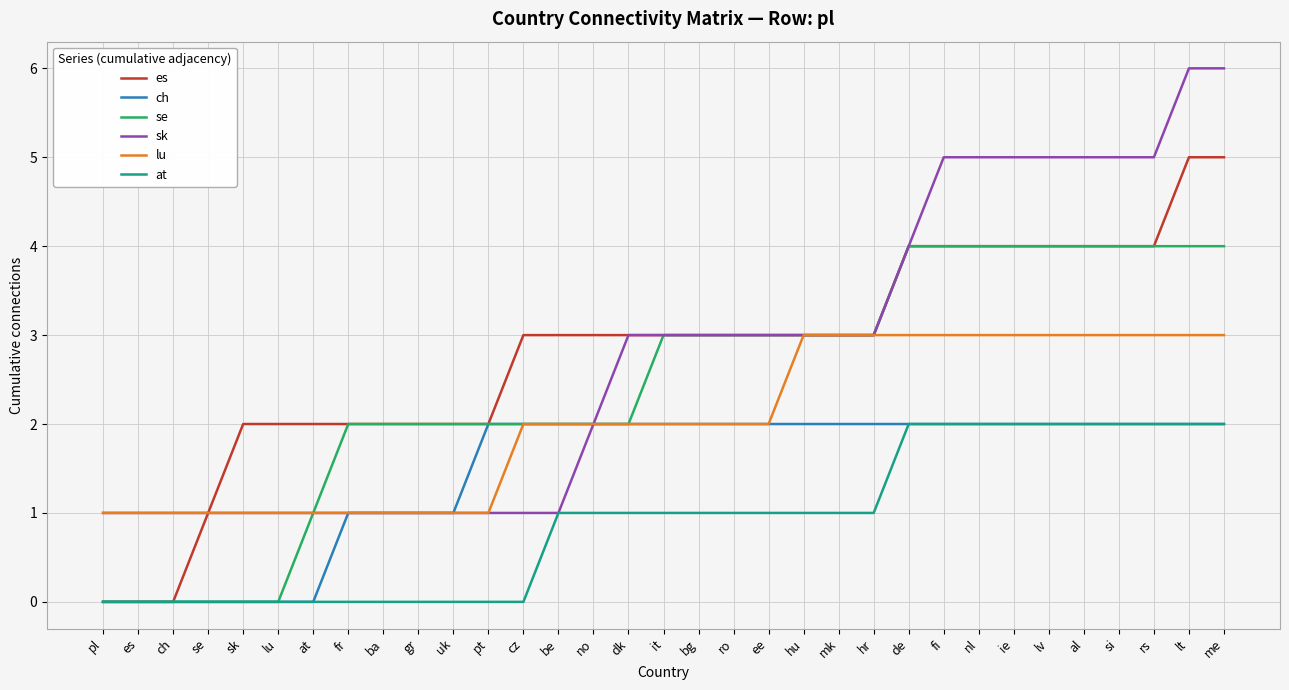

Count the number of data series in this chart.

6